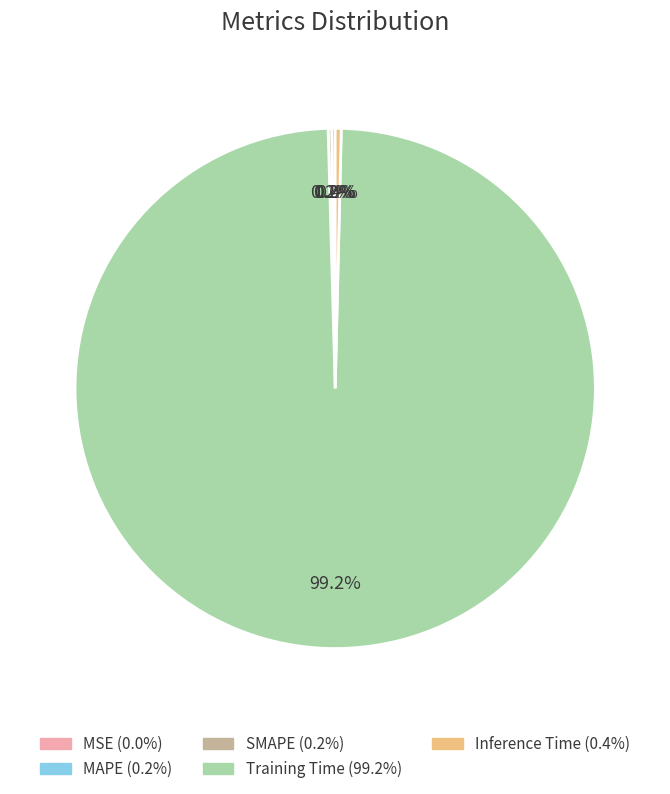

How much of the chart is everything except Training Time?

0.8%